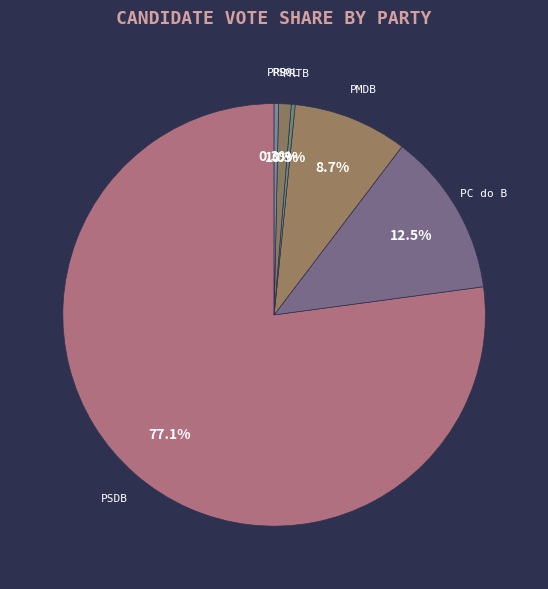

True or false: PRTB accounts for 0% of the total.

True